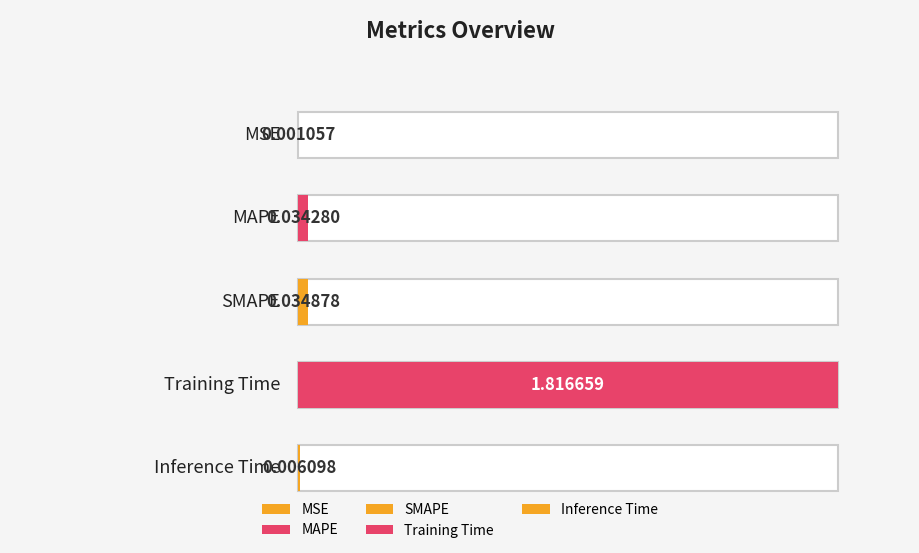

At which label is the value closest to 0?

MSE